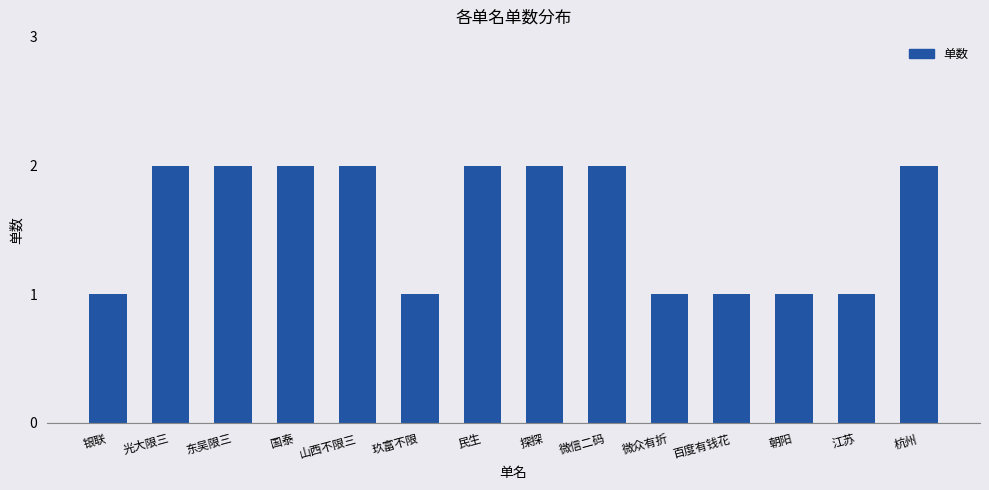

Which has a higher value, 百度有钱花 or 杭州?

杭州